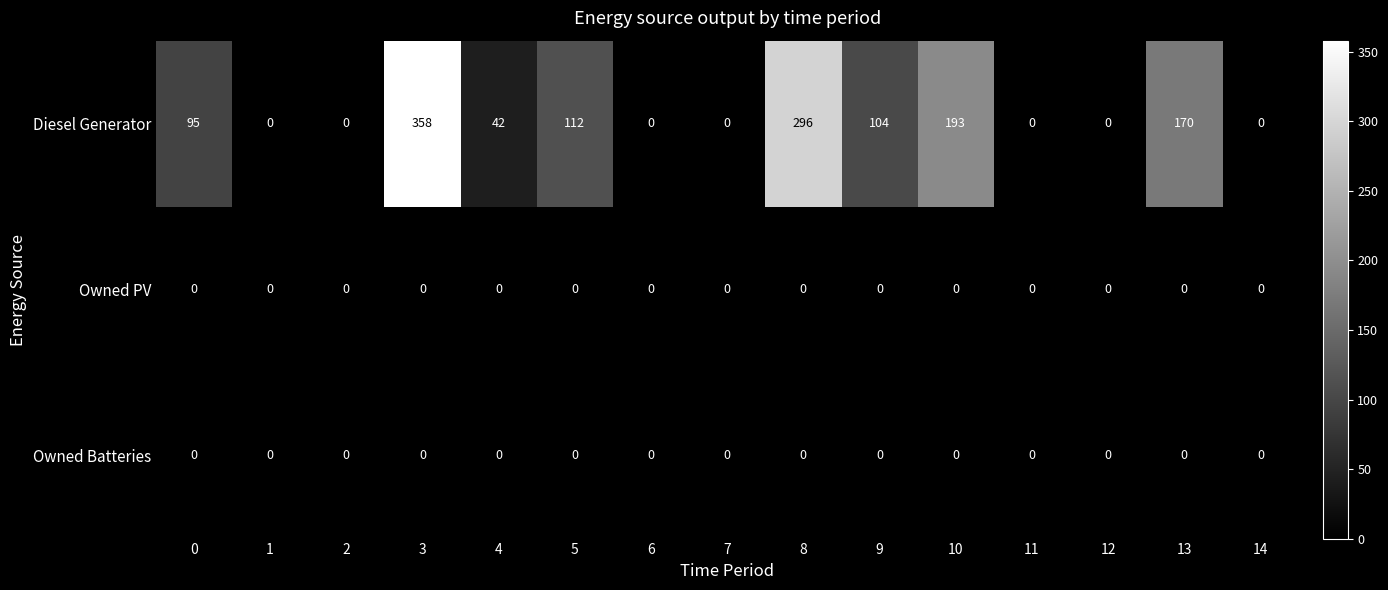

Where is Diesel Generator nearest to the value 179?

13